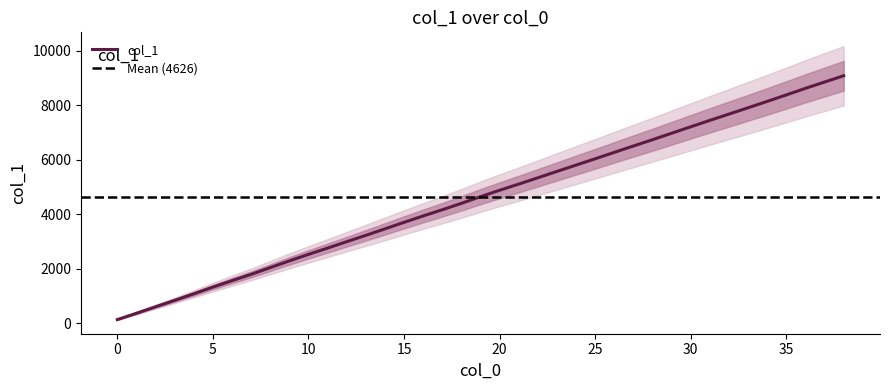

Which has a higher value, 31 or 6?

31